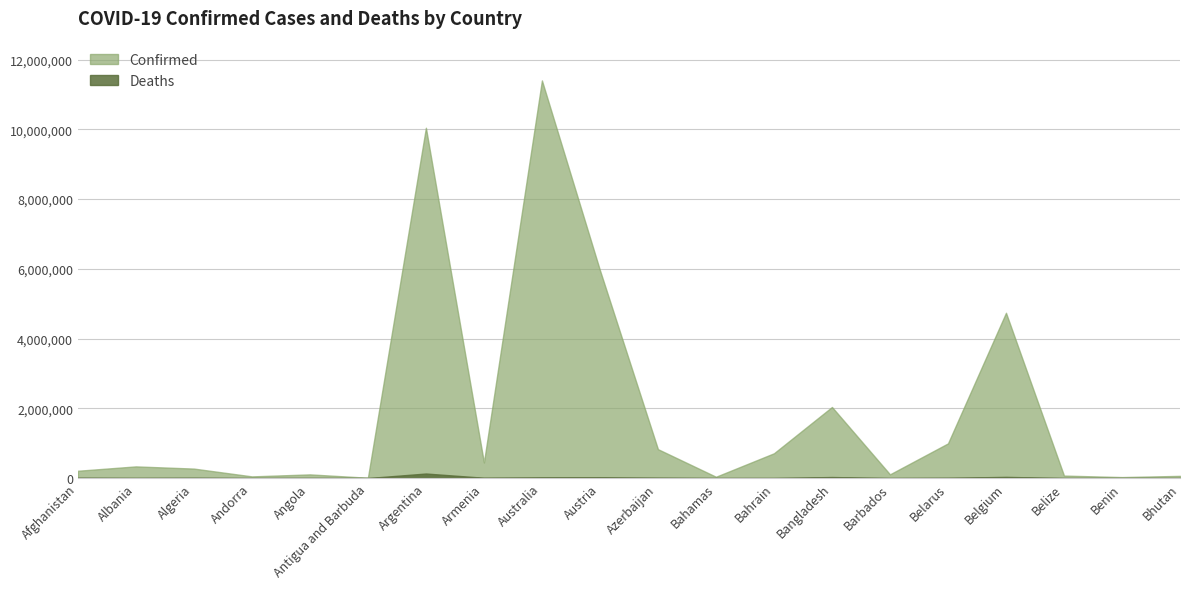

Which series has the largest range (max minus min)?

Confirmed